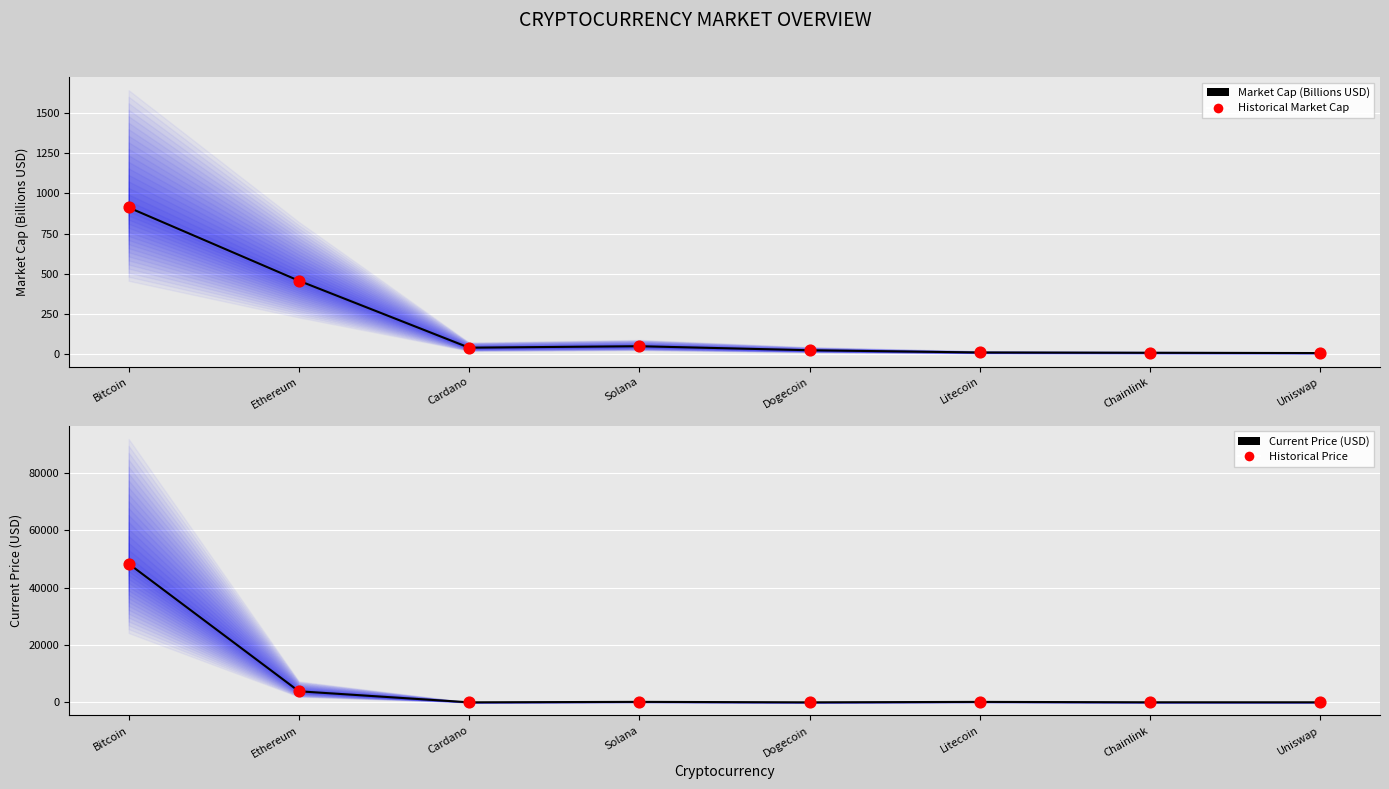

Which series has the widest spread of Y values?

Current Price (USD)